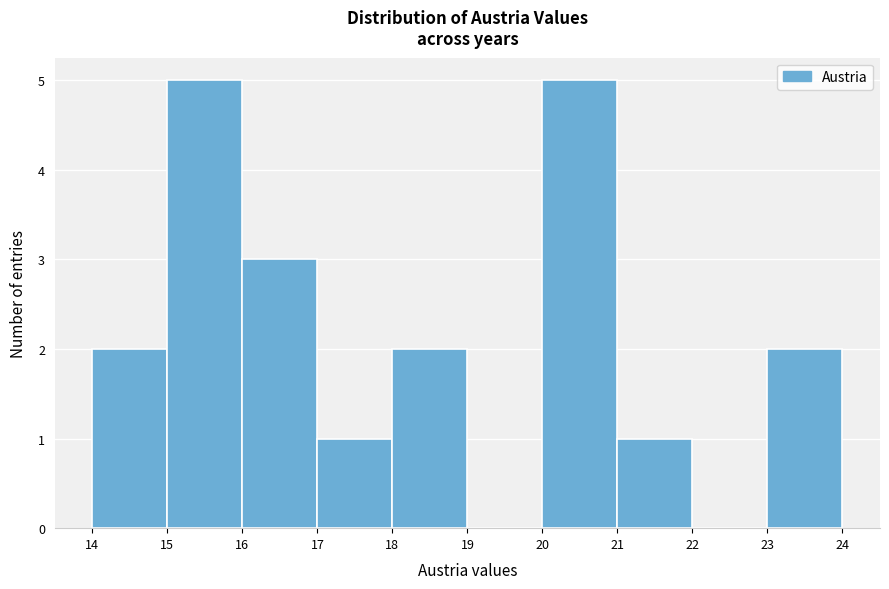

Reading left to right, transcribe this chart: for each bar, give the range it covers on the x-axis and its height. The values are not printed on the chart, so give them approximately, as read against the axis.

14 to 15: 2
15 to 16: 5
16 to 17: 3
17 to 18: 1
18 to 19: 2
19 to 20: 0
20 to 21: 5
21 to 22: 1
22 to 23: 0
23 to 24: 2